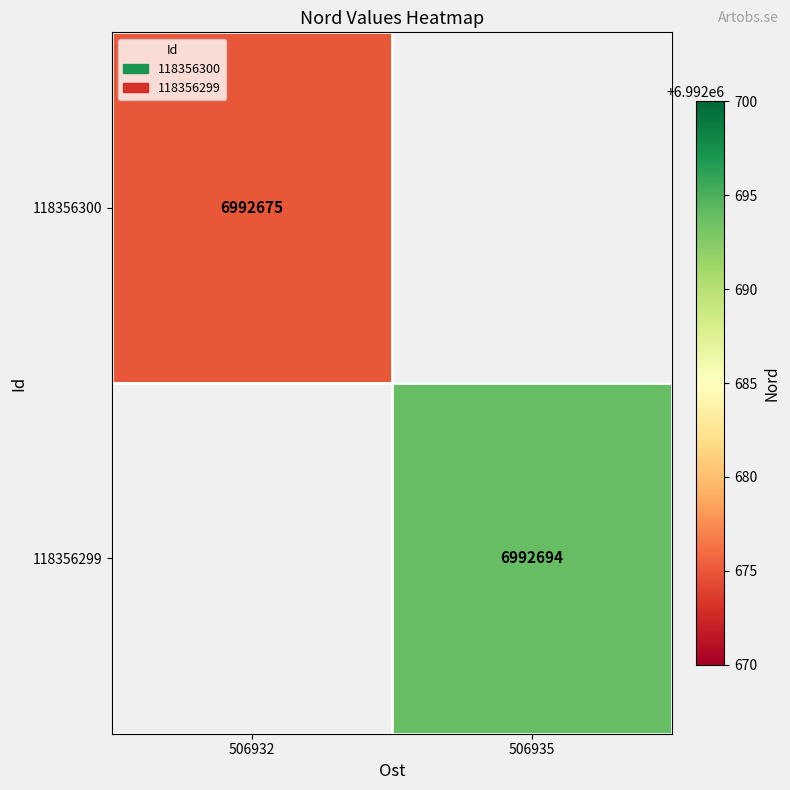

Is it true that 118356300 equals 6992675 at 506932?

True